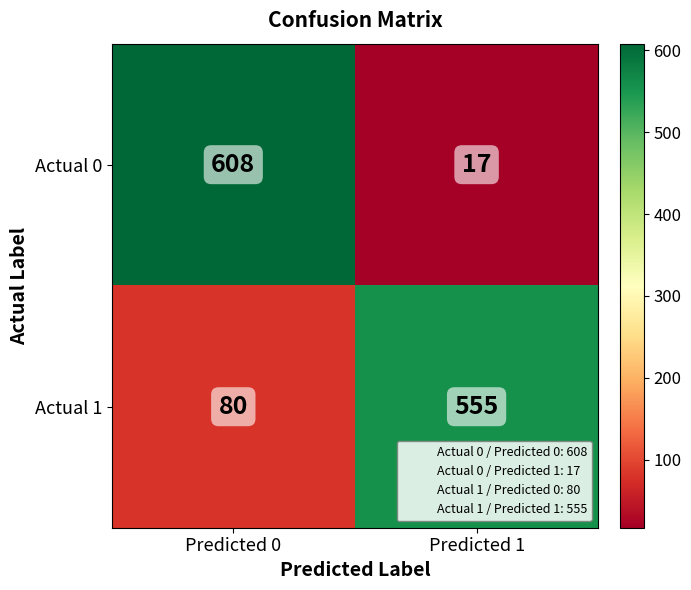

List the series in order of their overall mean, lowest first.

Actual 0, Actual 1